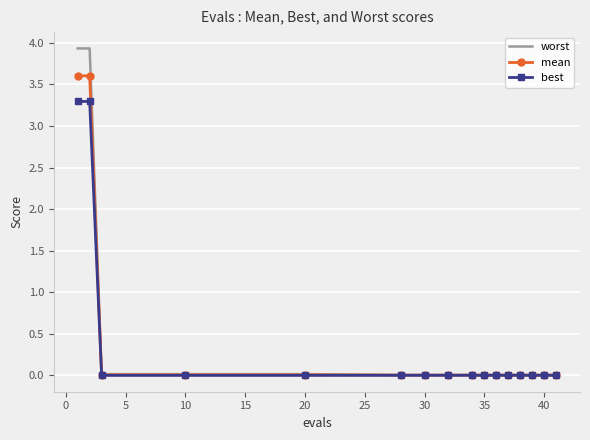

Which series has the widest spread of values?

worst